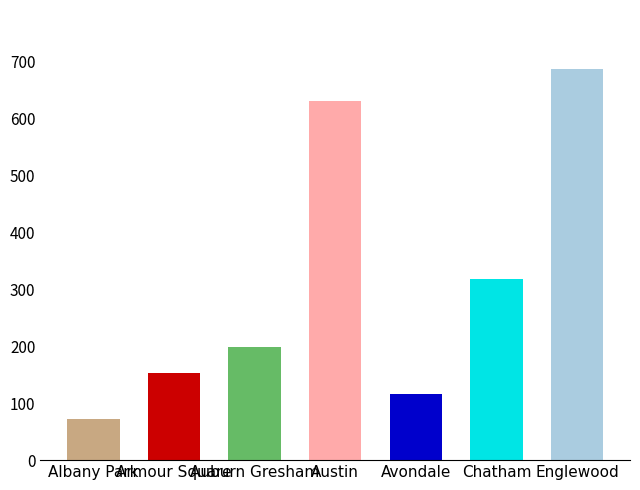

Does the chart contain any negative values?

No